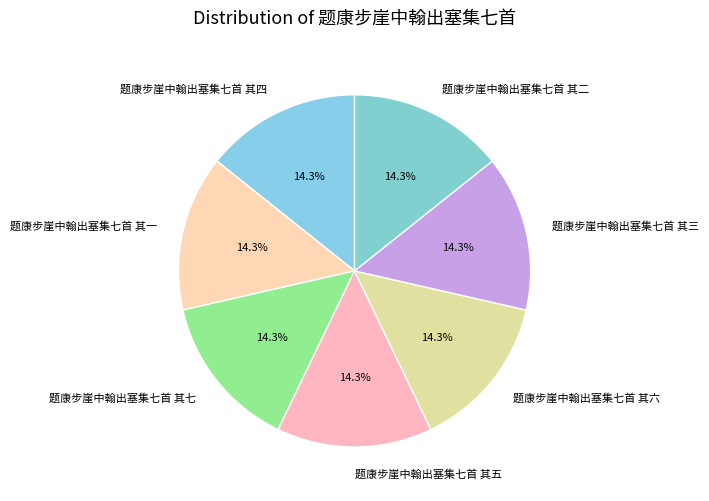

Do 题康步崖中翰出塞集七首 其四 and 题康步崖中翰出塞集七首 其一 together represent more than half of the pie?

No